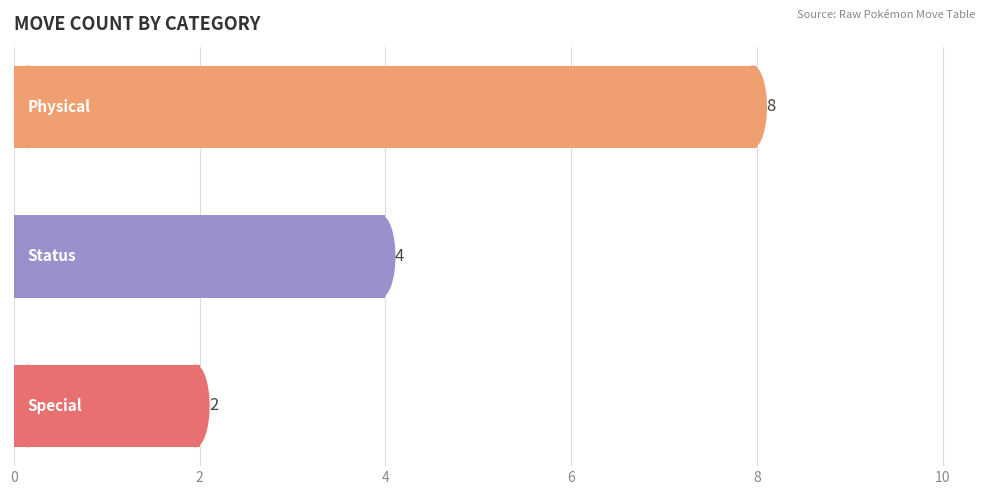

What is the maximum value shown in the chart?

8